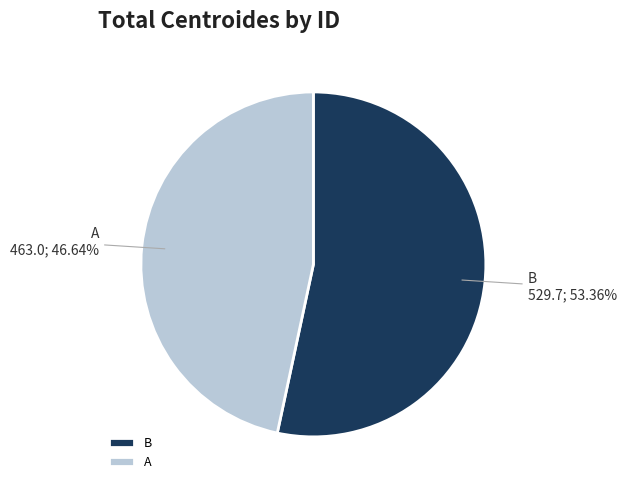

What is the smallest slice in the pie chart?

A